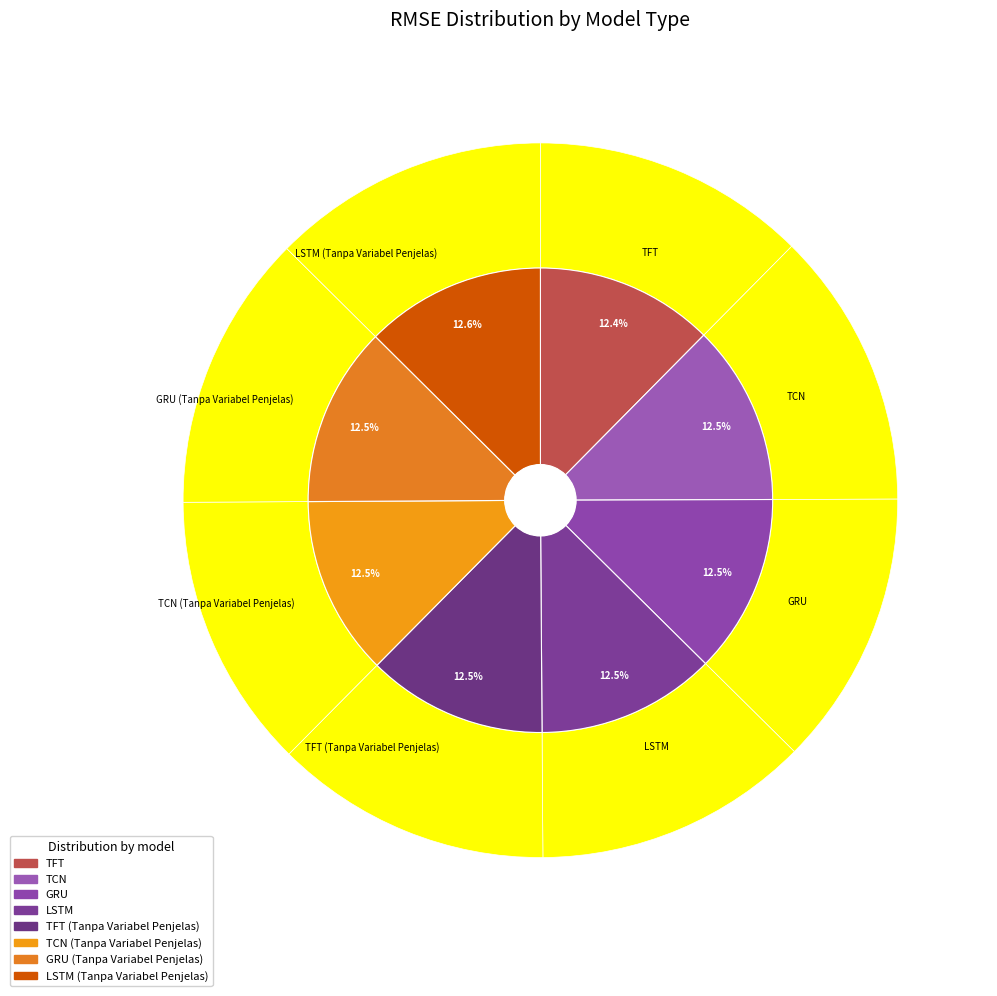

Is there a majority slice in this chart?

No